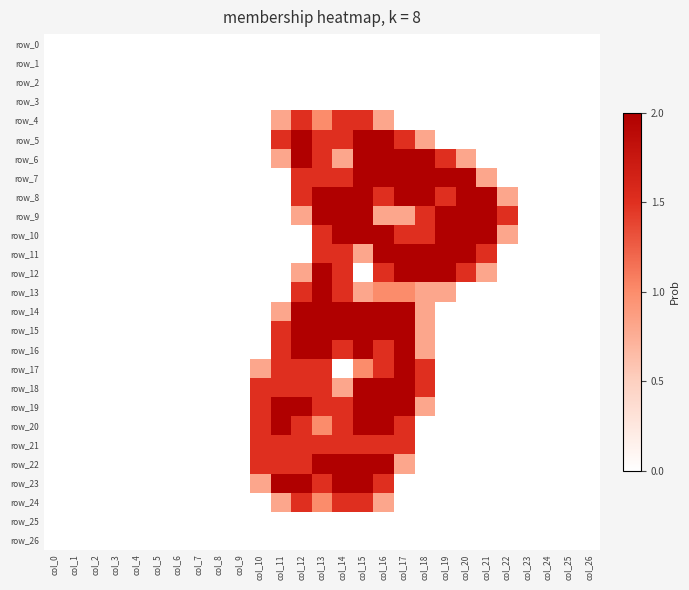

Is the value of row_5 at col_5 greater than the value of row_1 at col_15?

No